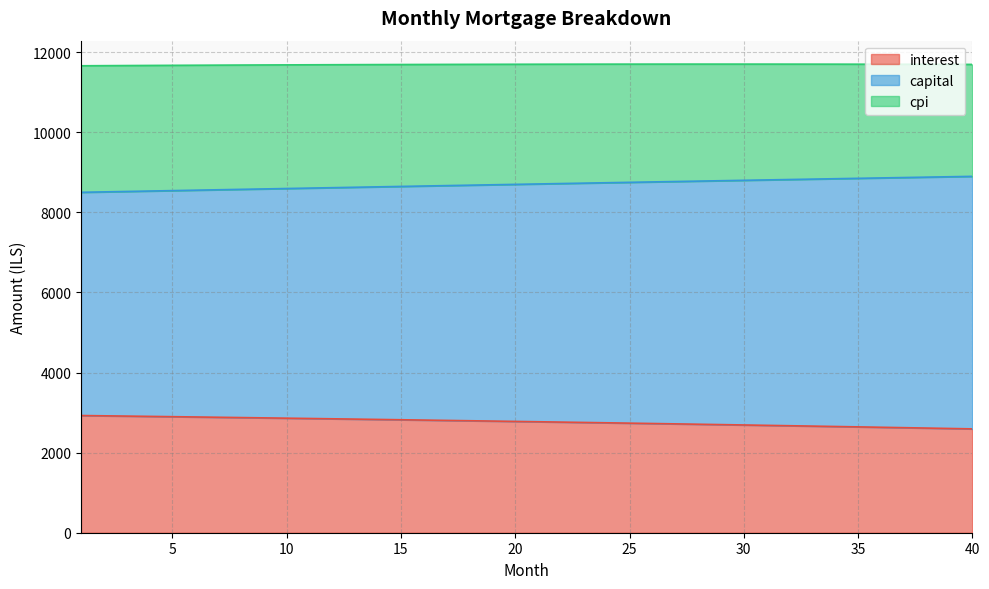

Rank the categories by capital value from highest to lowest.

40, 39, 38, 37, 36, 35, 34, 33, 32, 31, 30, 29, 28, 27, 26, 25, 24, 23, 22, 21, 20, 19, 18, 17, 16, 15, 14, 13, 12, 11, 10, 9, 8, 7, 6, 5, 4, 3, 2, 1